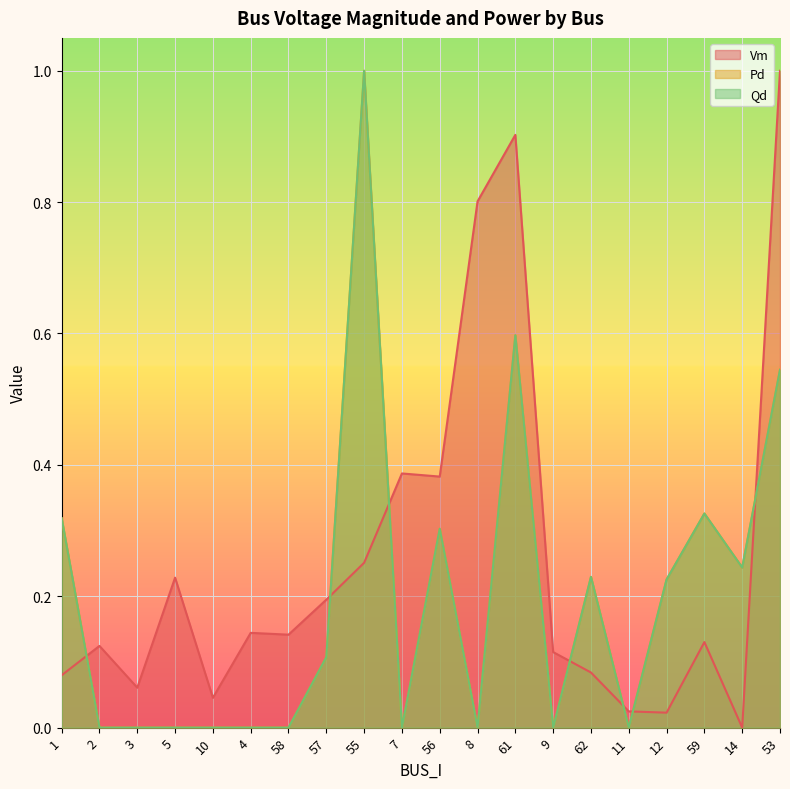

What is the greatest value displayed?

1.0